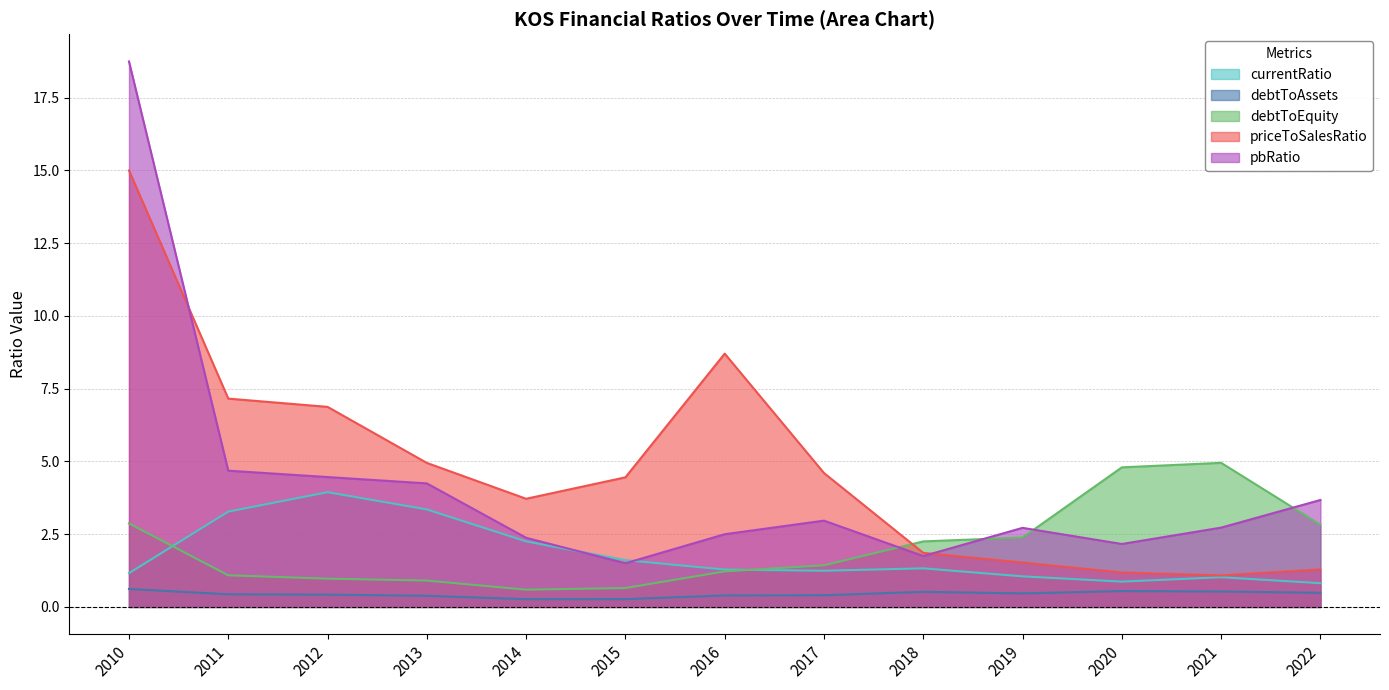

What is the spread (max minus min) of values at 2012?

6.5